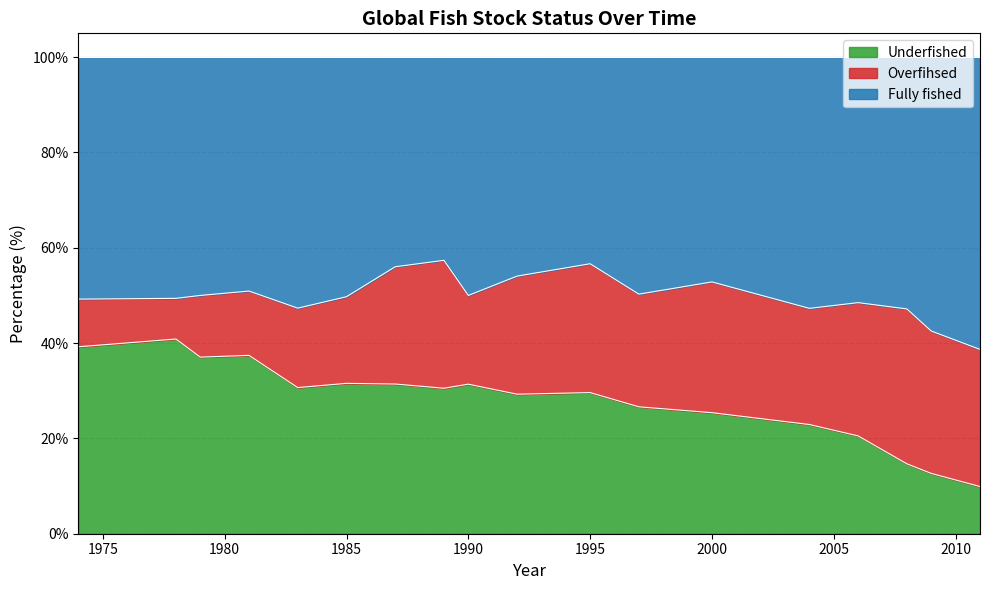

What is the lowest value of the Underfished series?

9.9